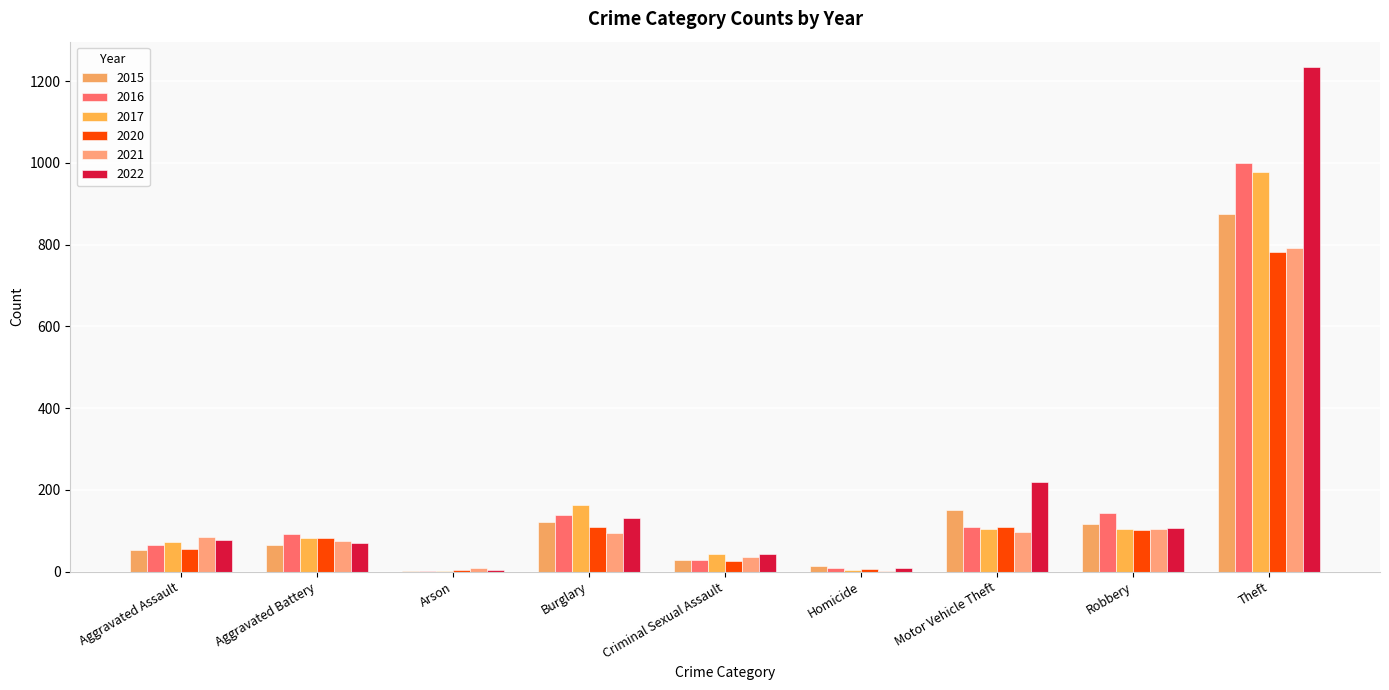

Reading left to right, what are all the values shown in this chart?

2015: Aggravated Assault=54	Aggravated Battery=64	Arson=2	Burglary=121	Criminal Sexual Assault=28	Homicide=13	Motor Vehicle Theft=152	Robbery=117	Theft=874
2016: Aggravated Assault=66	Aggravated Battery=93	Arson=2	Burglary=139	Criminal Sexual Assault=28	Homicide=8	Motor Vehicle Theft=110	Robbery=144	Theft=999
2017: Aggravated Assault=72	Aggravated Battery=83	Arson=1	Burglary=162	Criminal Sexual Assault=44	Homicide=5	Motor Vehicle Theft=104	Robbery=105	Theft=979
2020: Aggravated Assault=56	Aggravated Battery=82	Arson=4	Burglary=110	Criminal Sexual Assault=27	Homicide=6	Motor Vehicle Theft=109	Robbery=102	Theft=782
2021: Aggravated Assault=86	Aggravated Battery=75	Arson=8	Burglary=95	Criminal Sexual Assault=36	Homicide=2	Motor Vehicle Theft=96	Robbery=105	Theft=791
2022: Aggravated Assault=78	Aggravated Battery=71	Arson=4	Burglary=132	Criminal Sexual Assault=43	Homicide=10	Motor Vehicle Theft=219	Robbery=108	Theft=1235